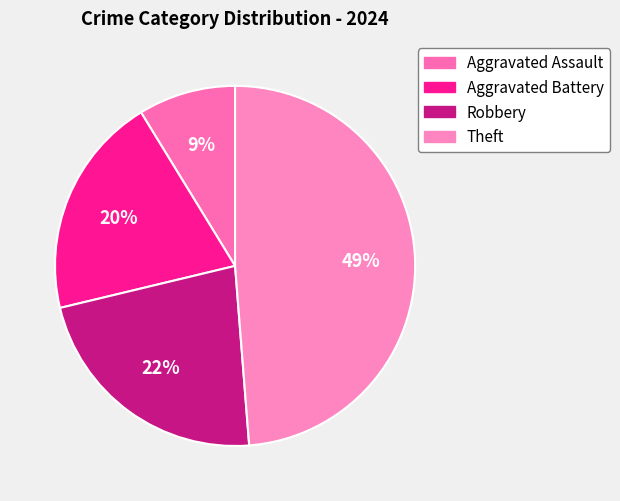

Approximately how many times larger is the value at Robbery compared to Aggravated Battery?

1.1